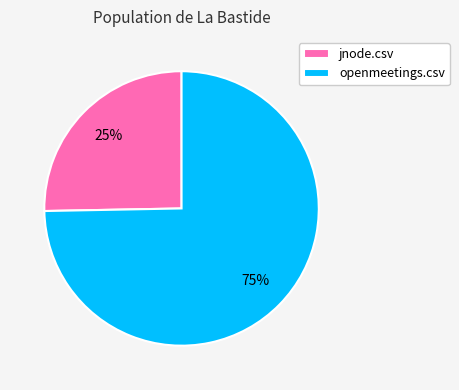

Which category has the smallest portion of the pie?

jnode.csv